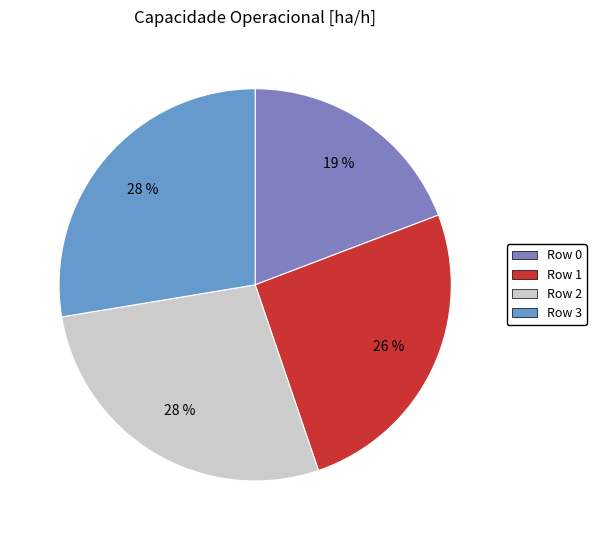

Is it true that Row 2 is 28% of the pie?

True